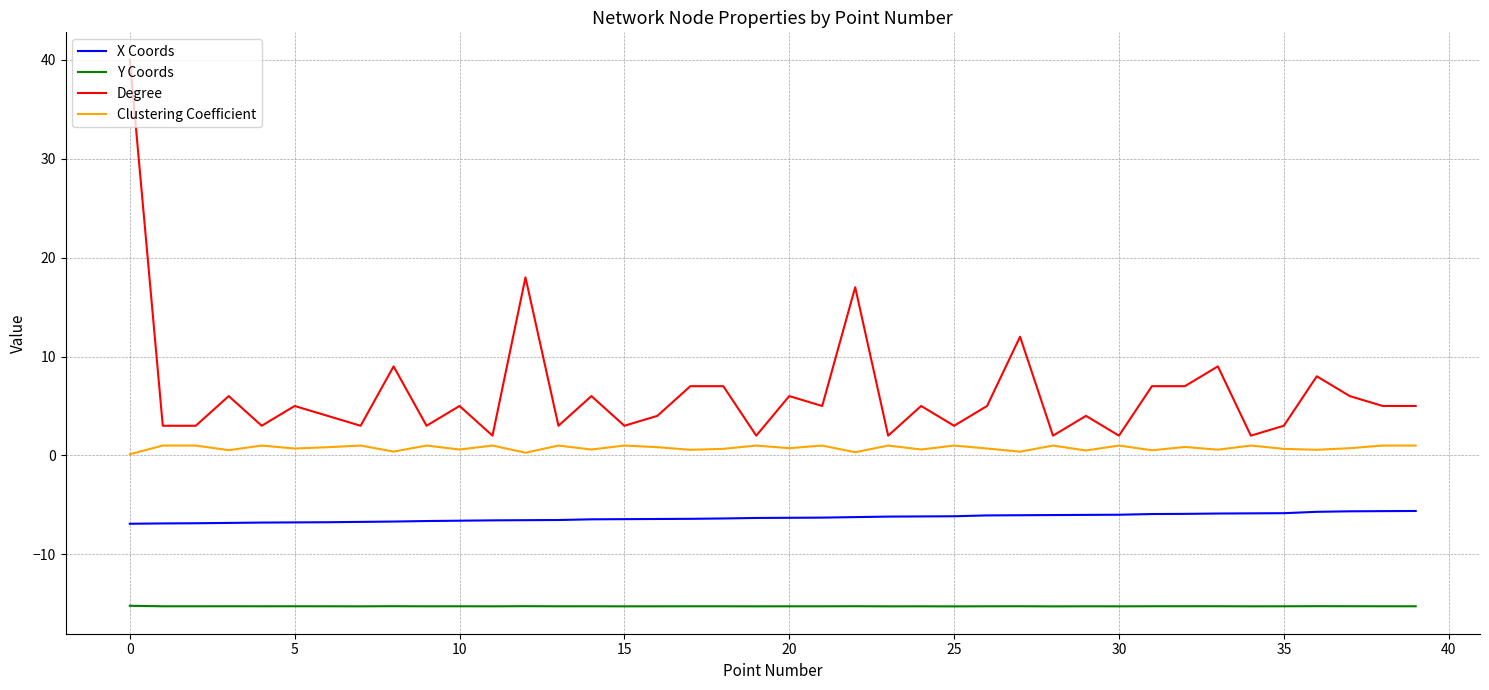

What are all the series names shown in the legend?

X Coords, Y Coords, Degree, Clustering Coefficient